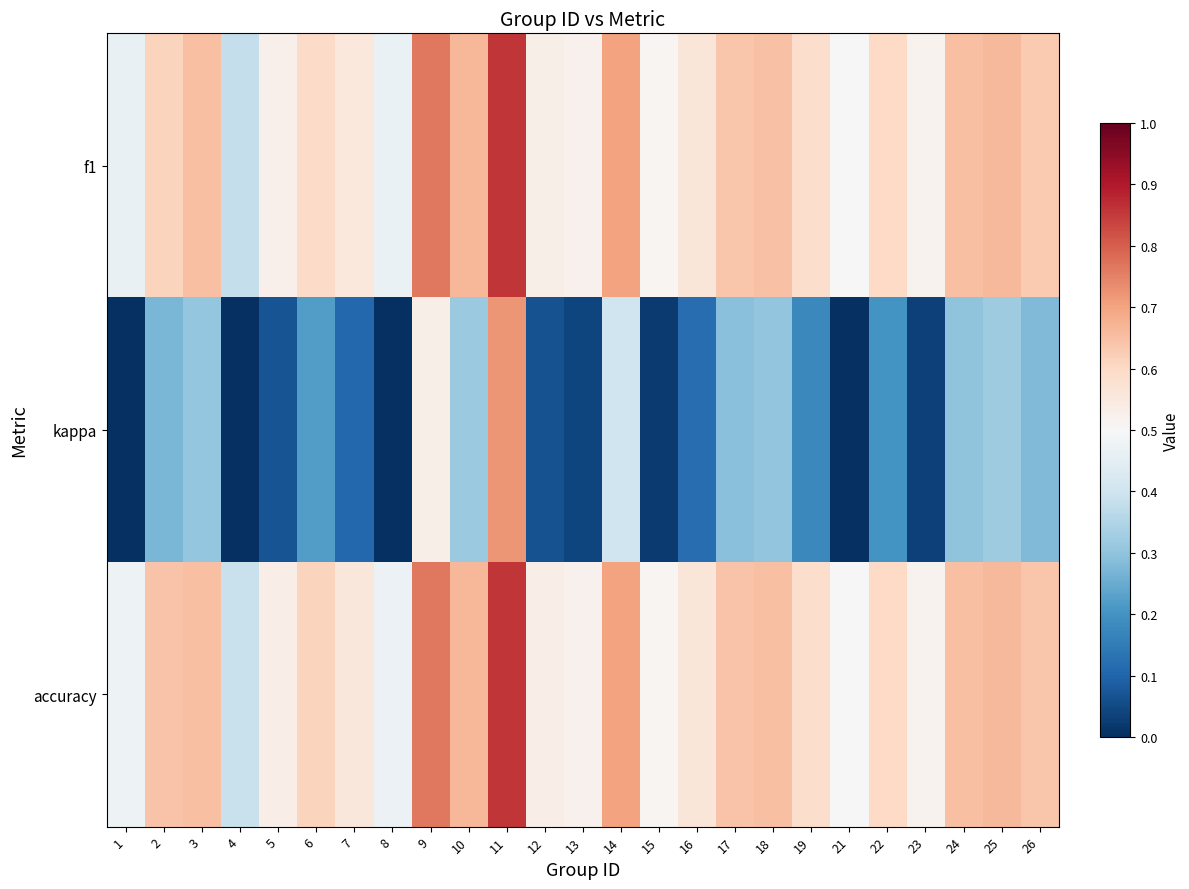

How many series are shown in this chart?

3